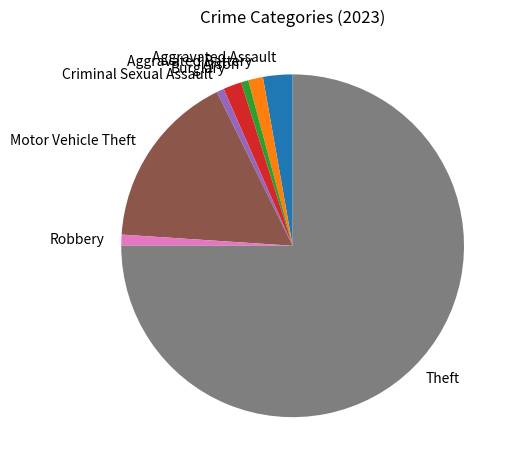

What is the largest slice in the pie chart?

Theft